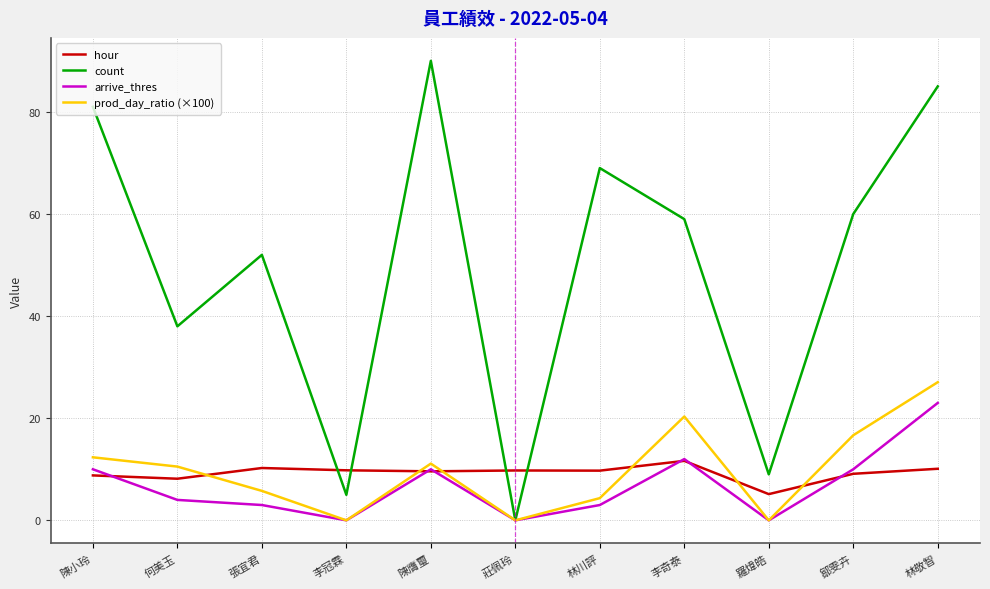

What position from the left is 李奇泰?

8